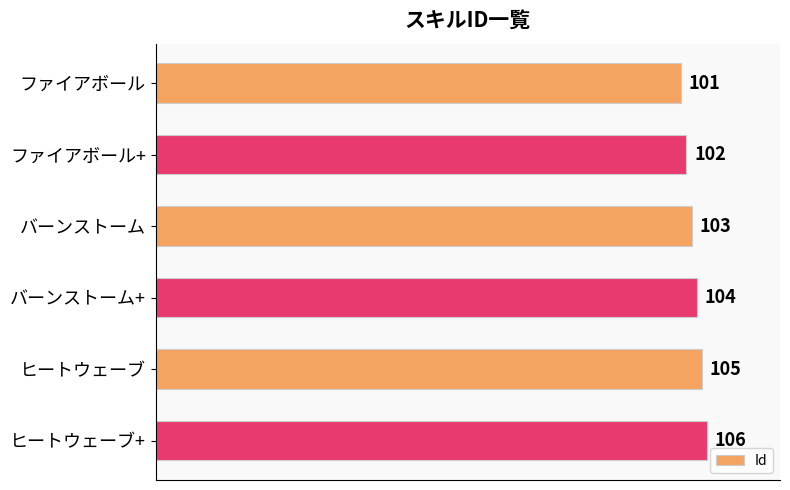

List the labels in order of value, largest first.

ヒートウェーブ+, ヒートウェーブ, バーンストーム+, バーンストーム, ファイアボール+, ファイアボール